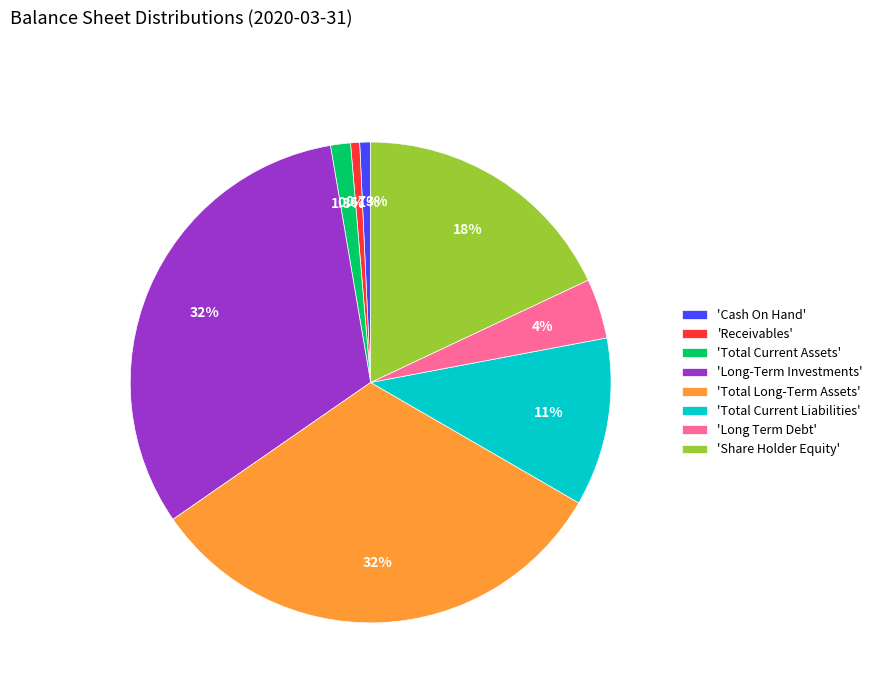

Does 'Total Long-Term Assets' account for over 50% of the chart?

No